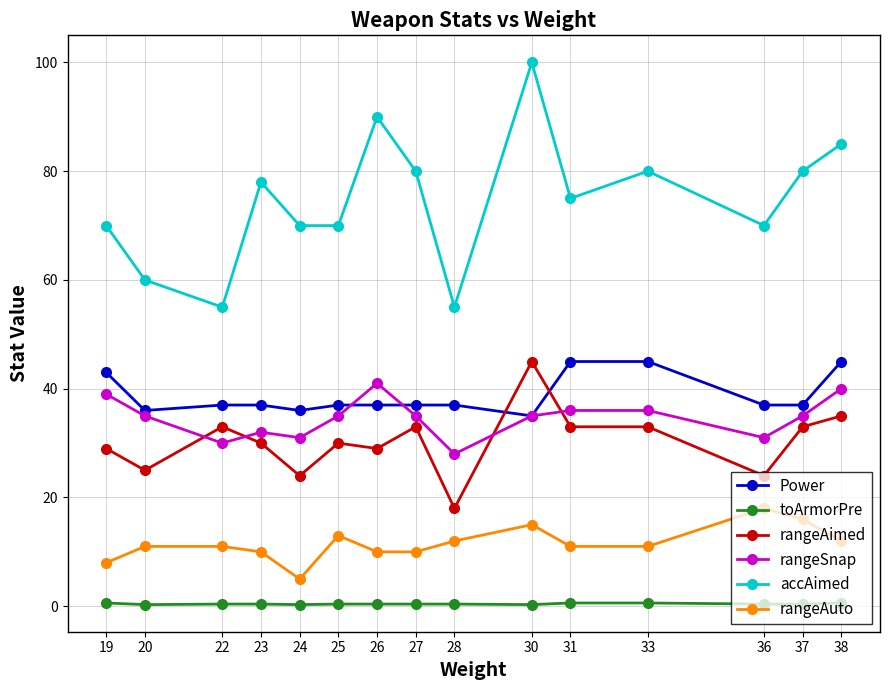

What are all the series names shown in the legend?

Power, toArmorPre, rangeAimed, rangeSnap, accAimed, rangeAuto